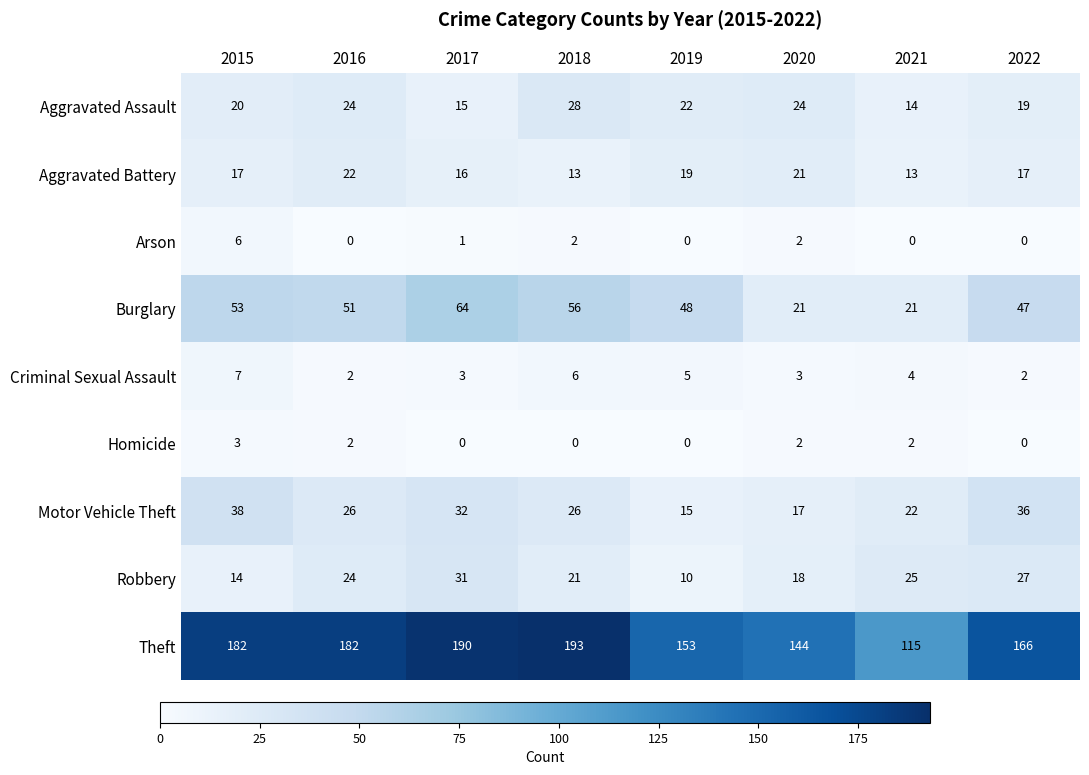

Which category has the highest value across all series?

2018